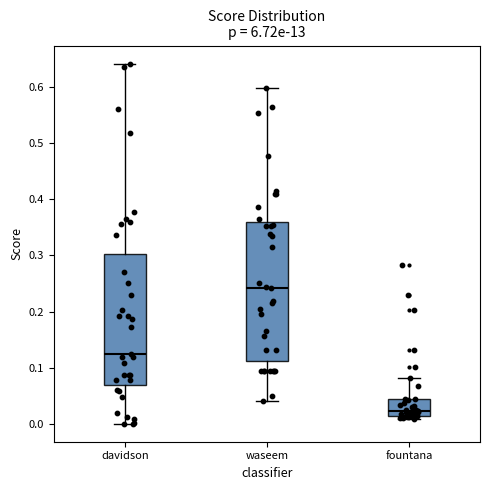

Which box's median line is the highest?

waseem